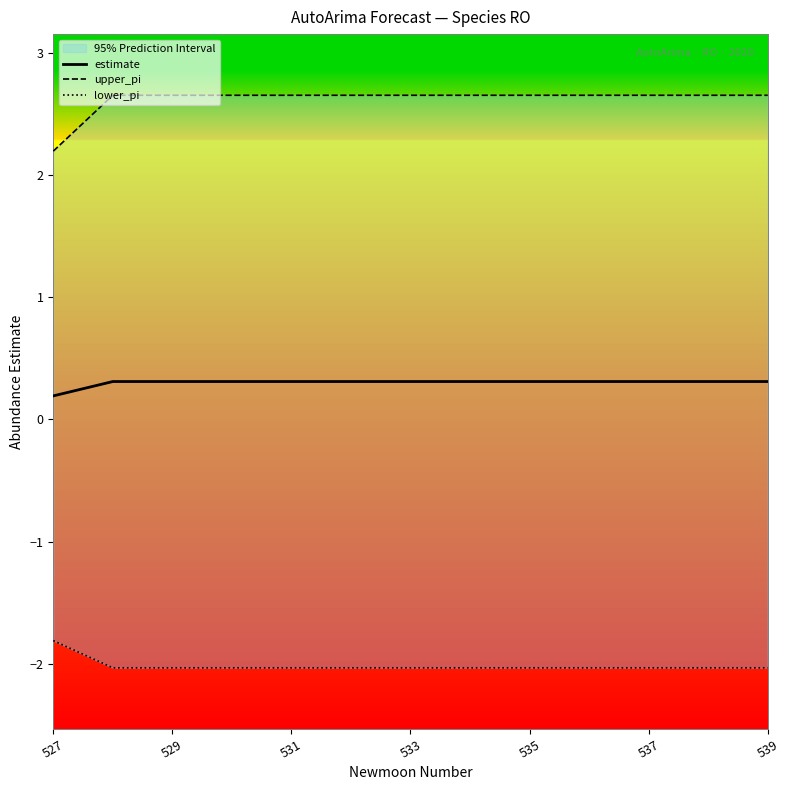

At which label does estimate reach its minimum?

527